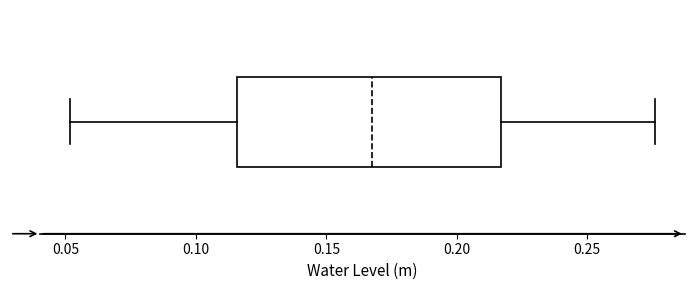

Read this box plot against the x-axis: the position of the median line, the range covered by the box, and the ends of both whiskers. The values are not printed on the chart, so give them approximately, as read against the axis.

median 0.165, box 0.115 to 0.215, whiskers 0.050 to 0.275